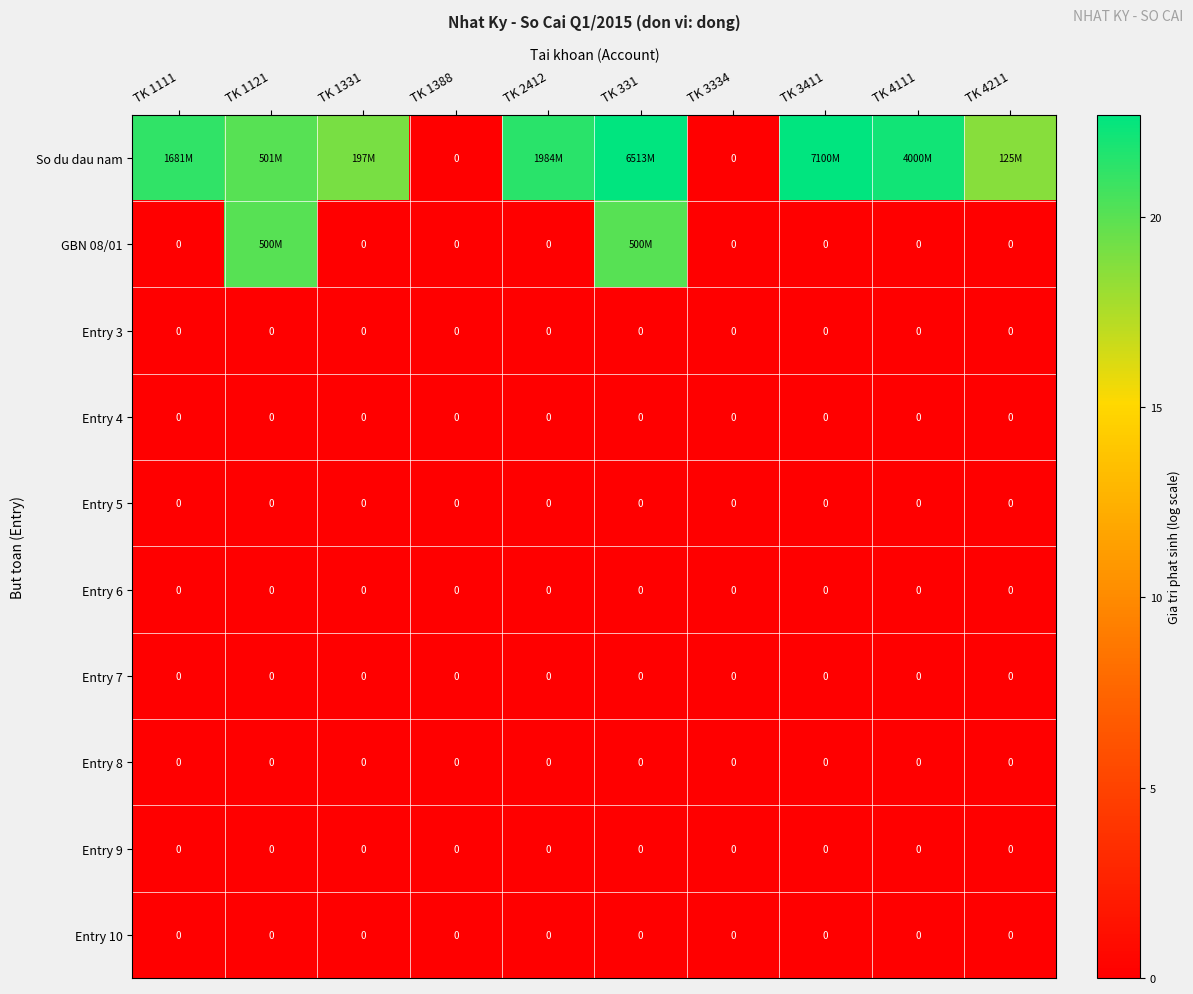

Between TK 331 and TK 3334, which is larger?

TK 331